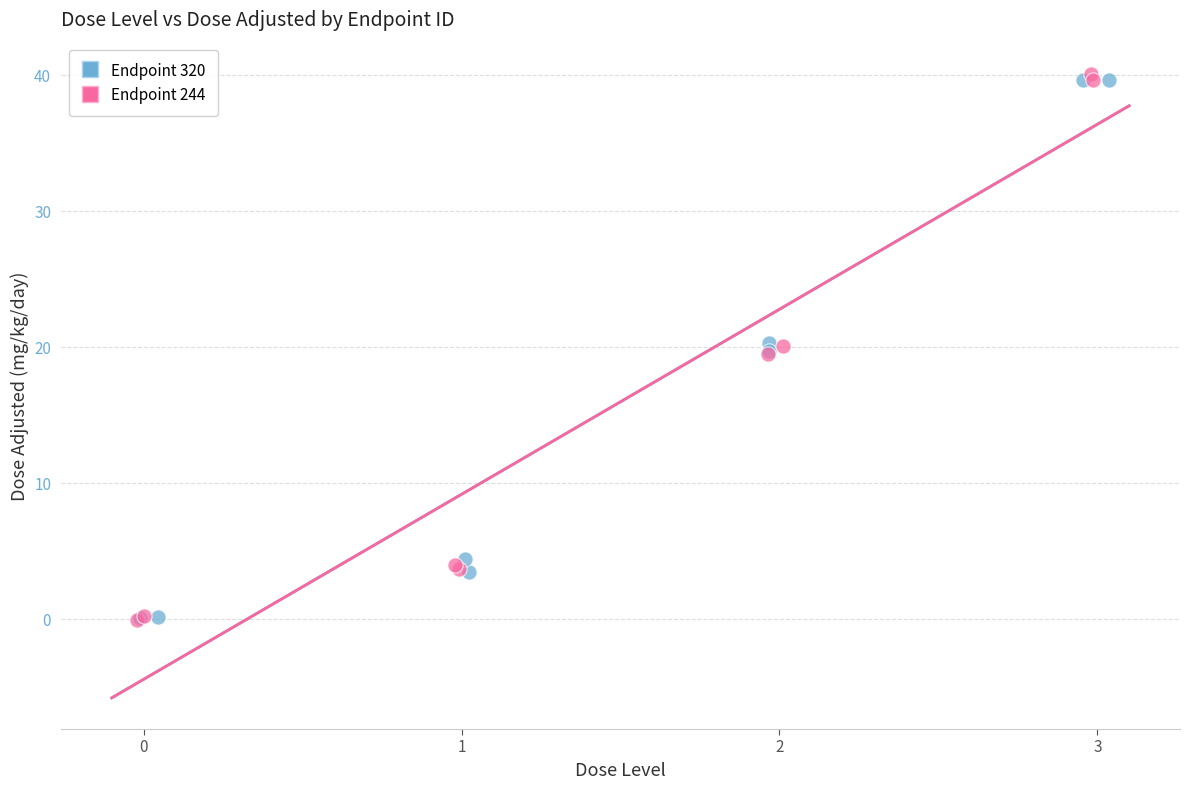

Which series has the largest Y range (max minus min)?

Endpoint 244